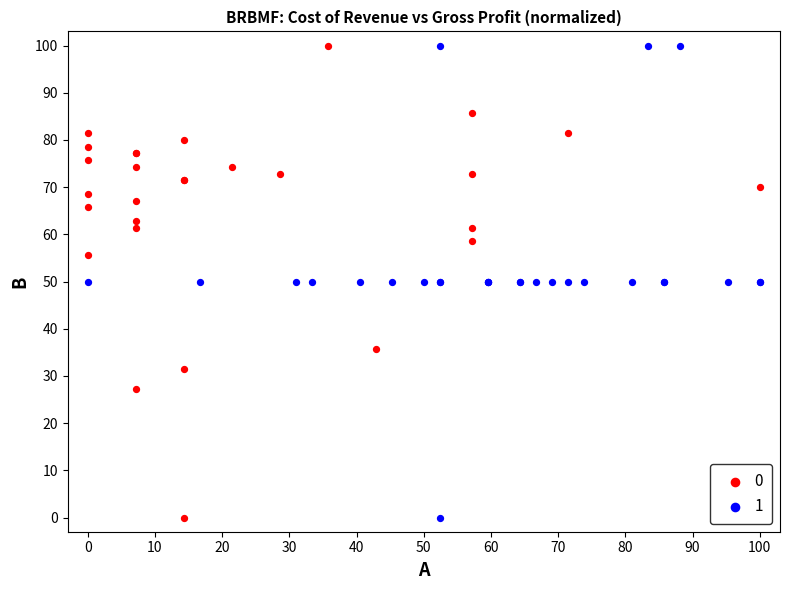

What are all the series names shown in the legend?

0, 1